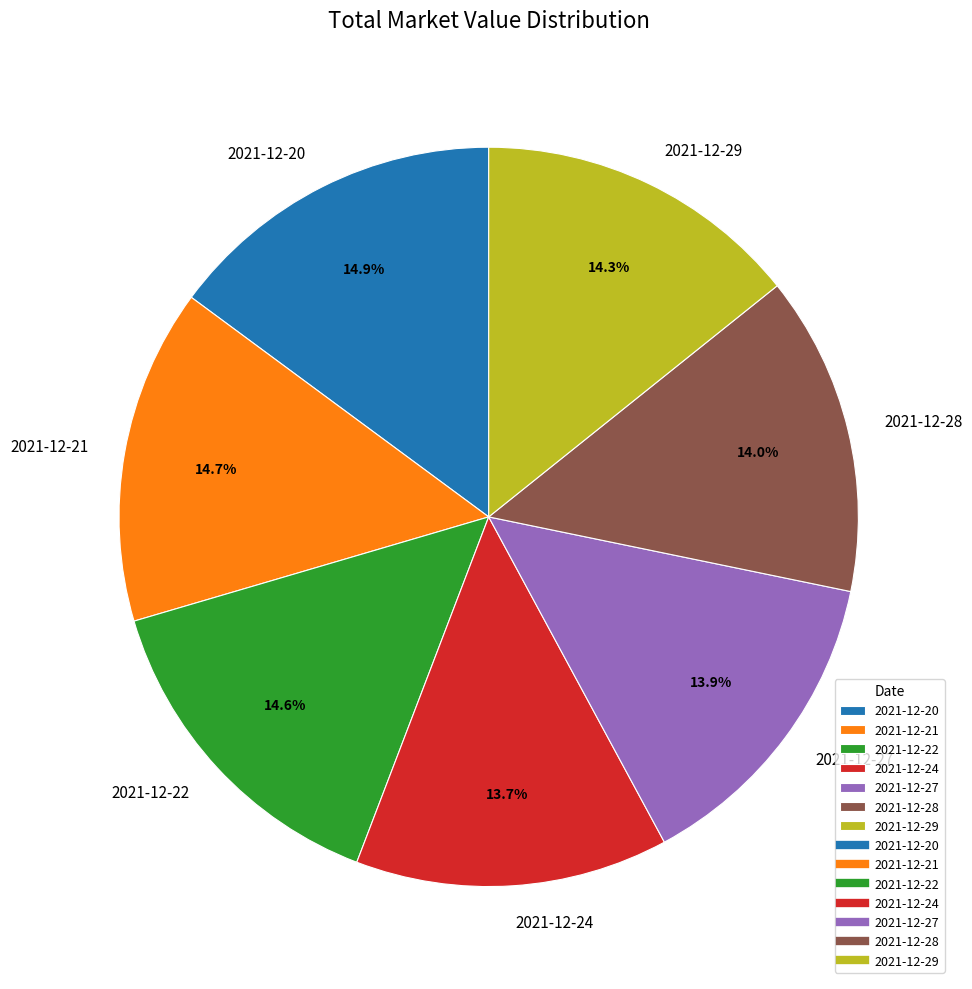

Is 2021-12-21 the majority of the pie?

No